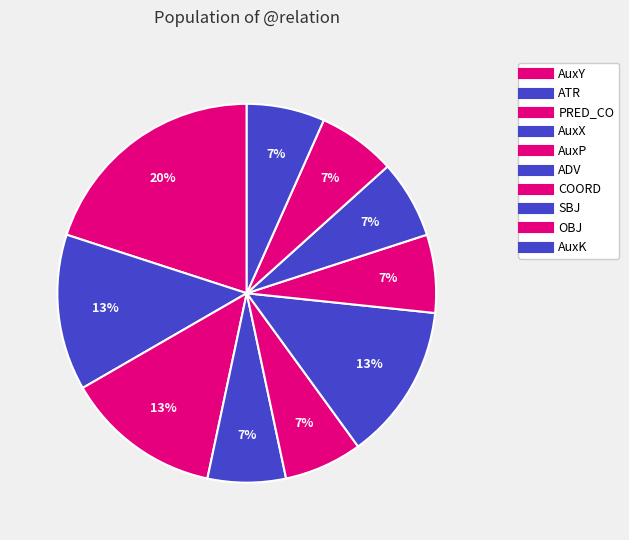

How many segments does this pie chart have?

10